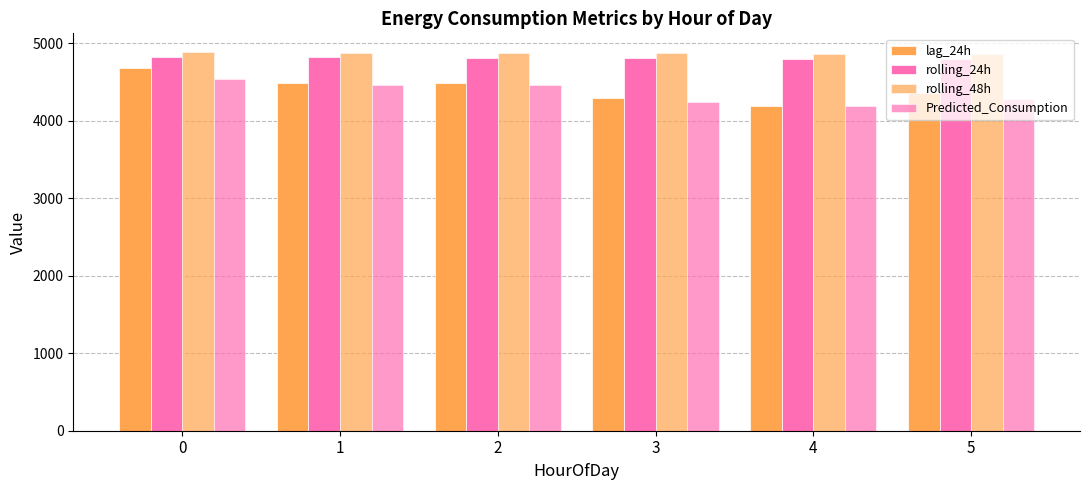

Which series has the widest spread of values?

lag_24h